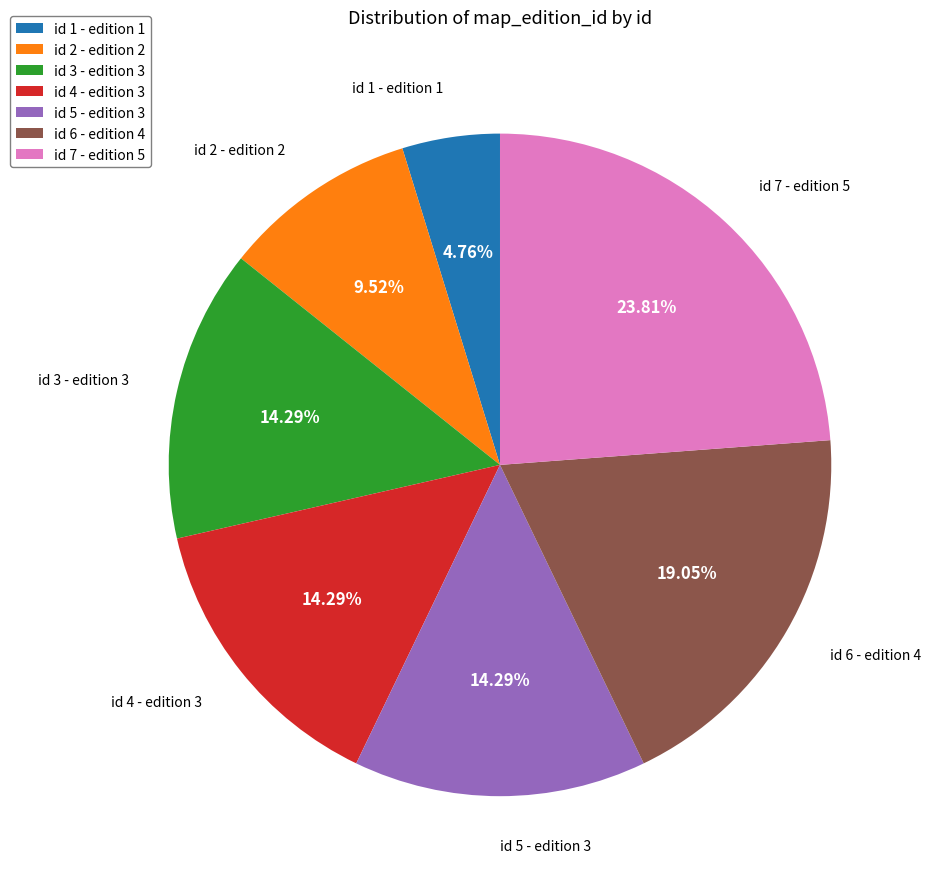

What is the ratio of the value at id 1 - edition 1 to the value at id 4 - edition 3?

0.3